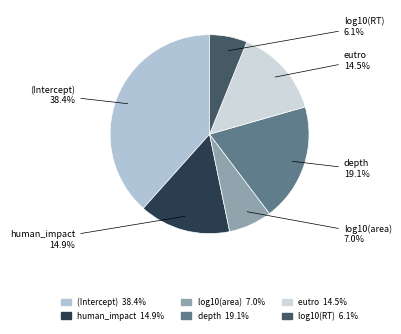

To the nearest percent, what is the combined percentage of log10(RT) and log10(area)?

13%